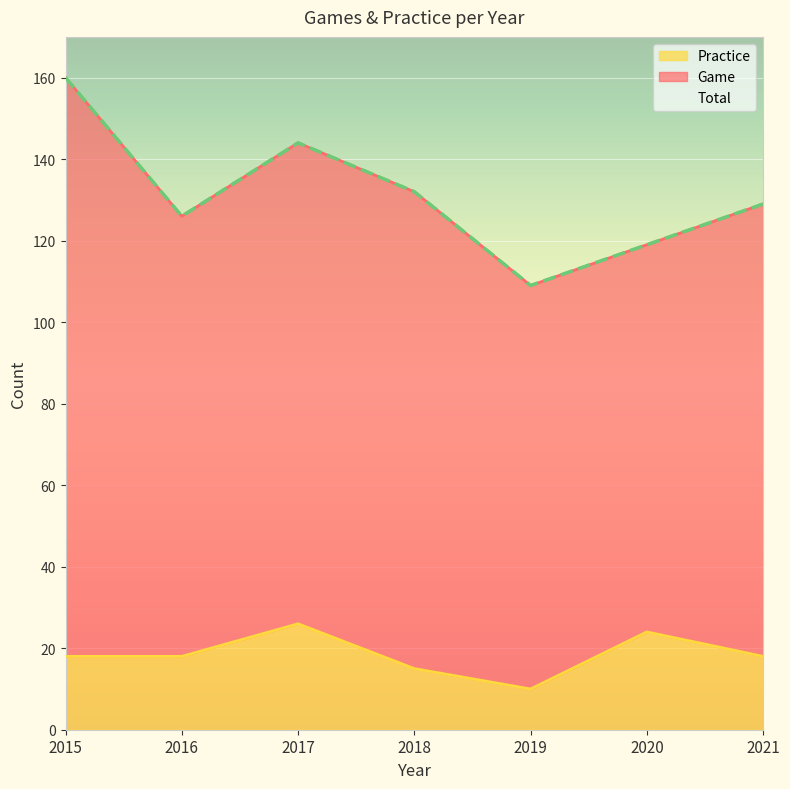

The value of Practice at 2016 is 28. True or false?

False